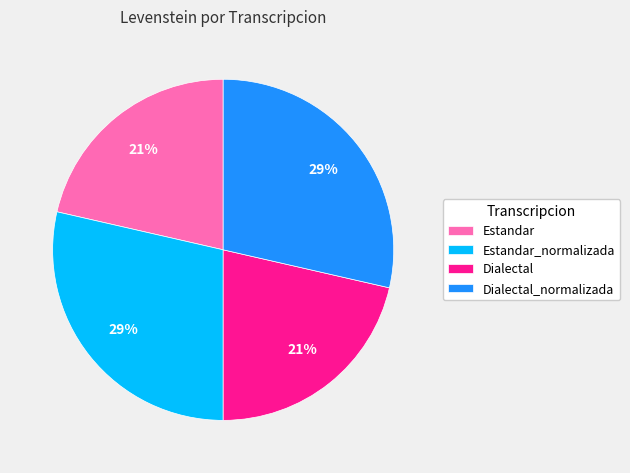

To the nearest percent, what is the combined percentage of Estandar and Estandar_normalizada?

50%